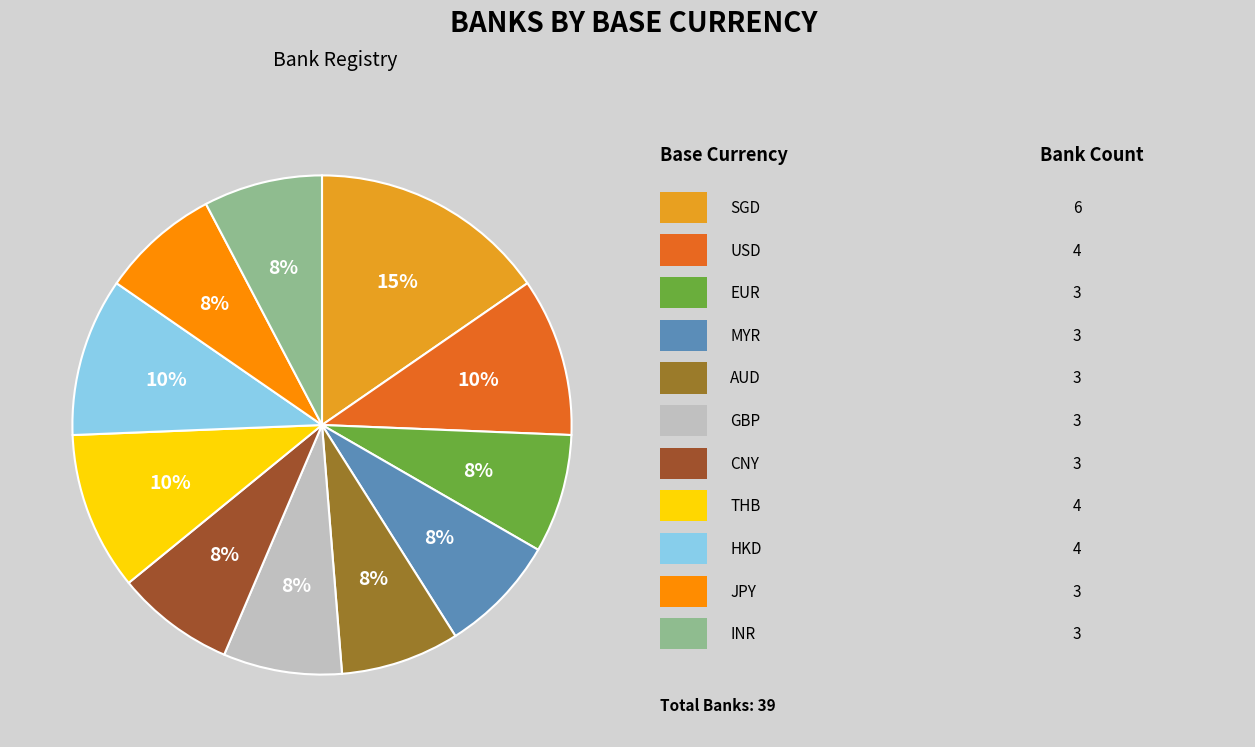

Does any single category account for the majority?

No